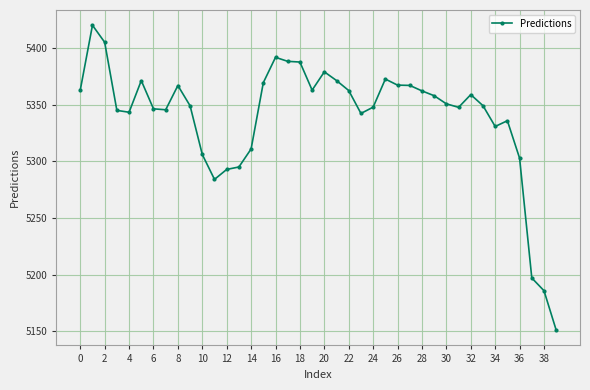

What is the value of the 21st point from the left?

5379.2